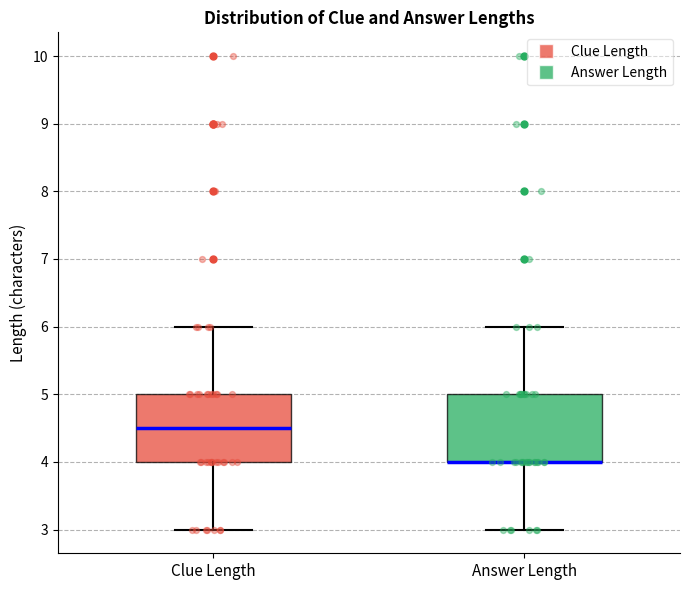

Reading left to right, read every box against the y-axis: the position of its median line, the range the box covers, and the ends of its whiskers. The values are not printed on the chart, so give them approximately, as read against the axis.

Clue Length: median 4.5, box 4.0 to 5.0, whiskers 3.0 to 6.0
Answer Length: median 4.0 (drawn on the box's lower edge), box 4.0 to 5.0, whiskers 3.0 to 6.0